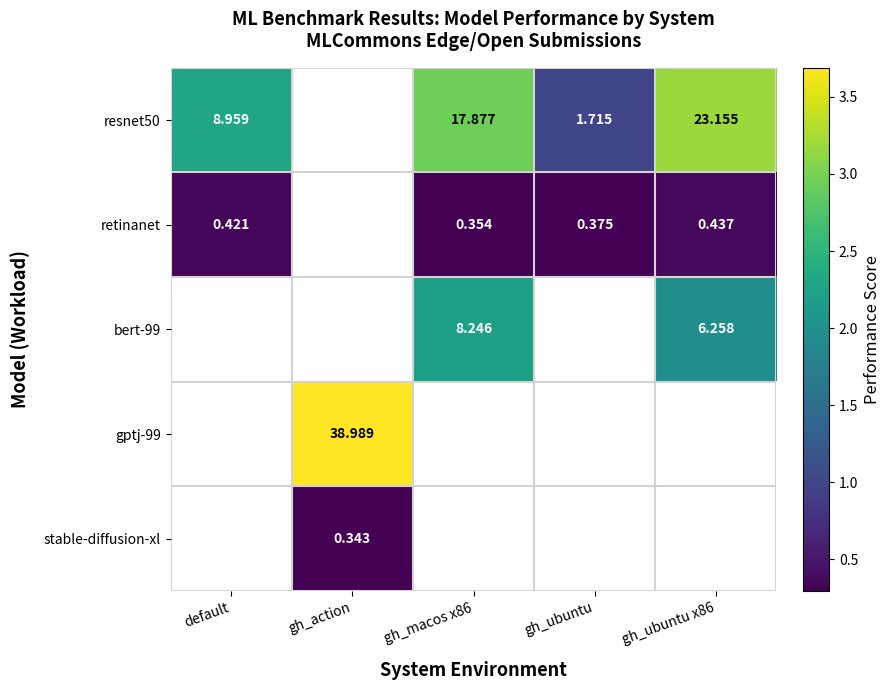

Is the value of resnet50 at gh_ubuntu x86 greater than the value of retinanet at gh_ubuntu x86?

Yes